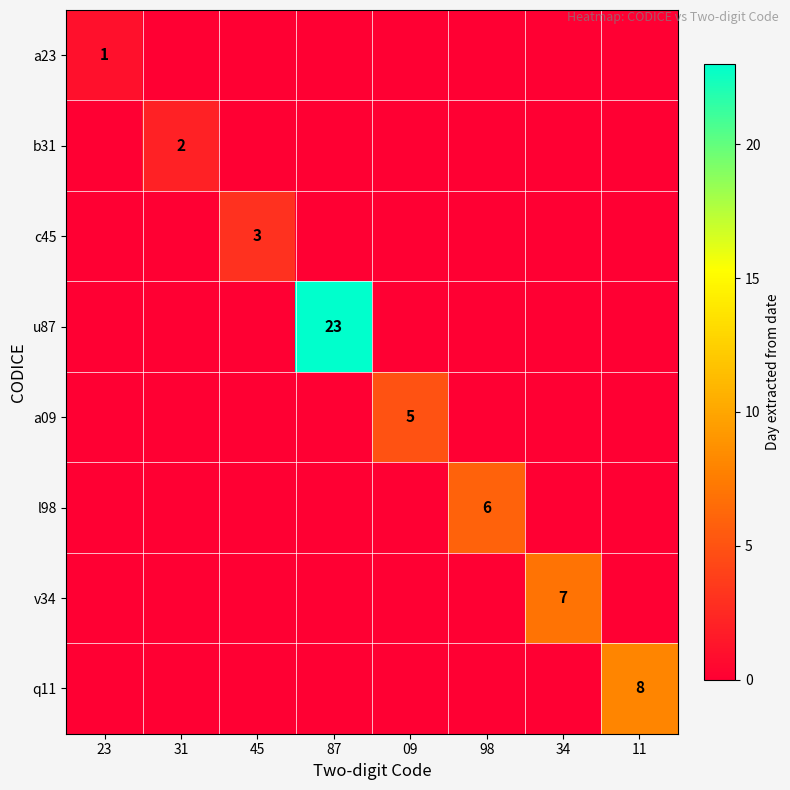

The value of a09 at 09 is 5. True or false?

True